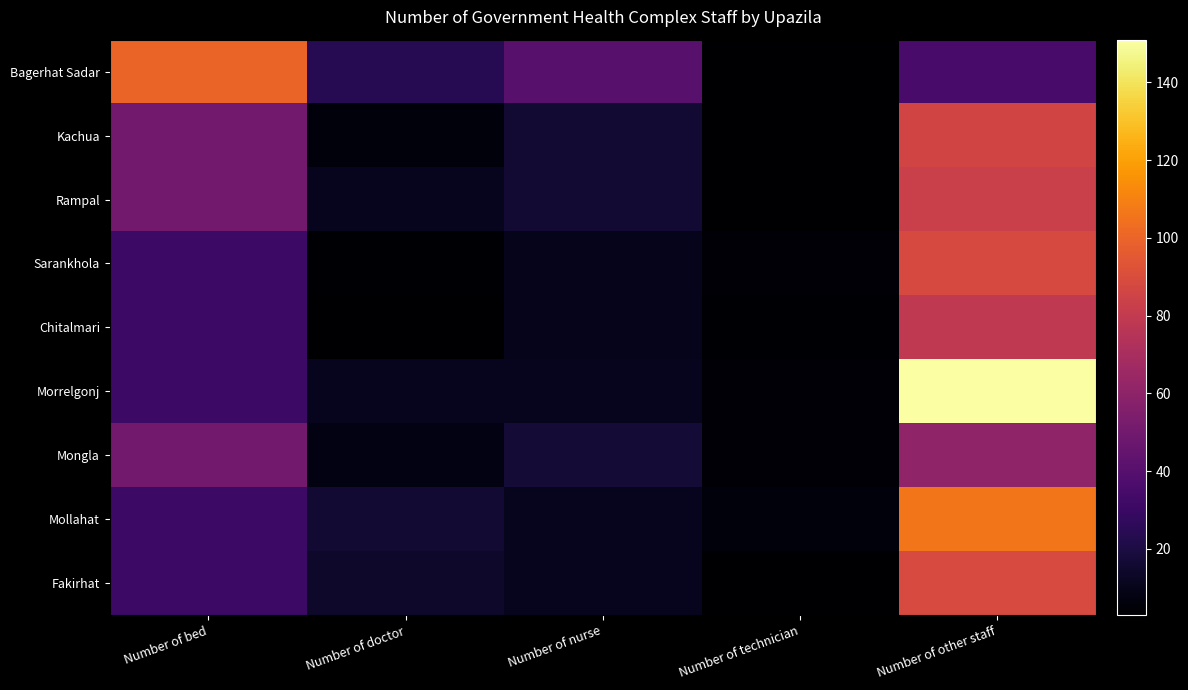

Reading right to left, extract all data points from this chart.

Bagerhat Sadar: Number of other staff=35	Number of technician=3	Number of nurse=41	Number of doctor=24	Number of bed=100
Kachua: Number of other staff=86	Number of technician=3	Number of nurse=16	Number of doctor=6	Number of bed=50
Rampal: Number of other staff=83	Number of technician=3	Number of nurse=16	Number of doctor=11	Number of bed=50
Sarankhola: Number of other staff=88	Number of technician=5	Number of nurse=10	Number of doctor=4	Number of bed=31
Chitalmari: Number of other staff=79	Number of technician=4	Number of nurse=10	Number of doctor=3	Number of bed=31
Morrelgonj: Number of other staff=151	Number of technician=5	Number of nurse=11	Number of doctor=11	Number of bed=31
Mongla: Number of other staff=61	Number of technician=5	Number of nurse=17	Number of doctor=8	Number of bed=50
Mollahat: Number of other staff=106	Number of technician=6	Number of nurse=11	Number of doctor=16	Number of bed=31
Fakirhat: Number of other staff=89	Number of technician=3	Number of nurse=11	Number of doctor=14	Number of bed=31